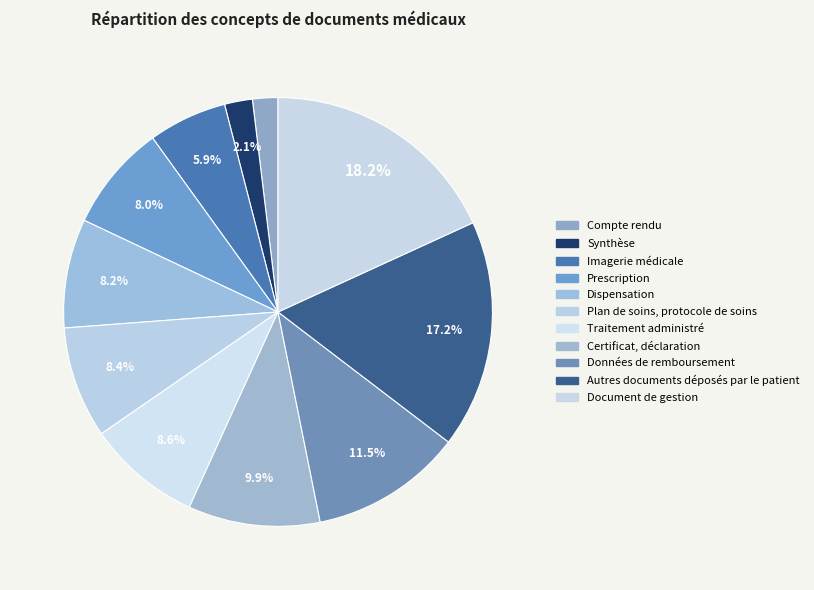

Does any single category account for the majority?

No